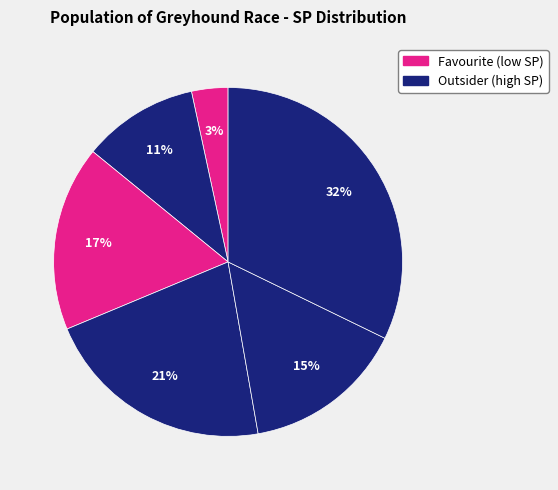

How many slices are in this pie chart?

6